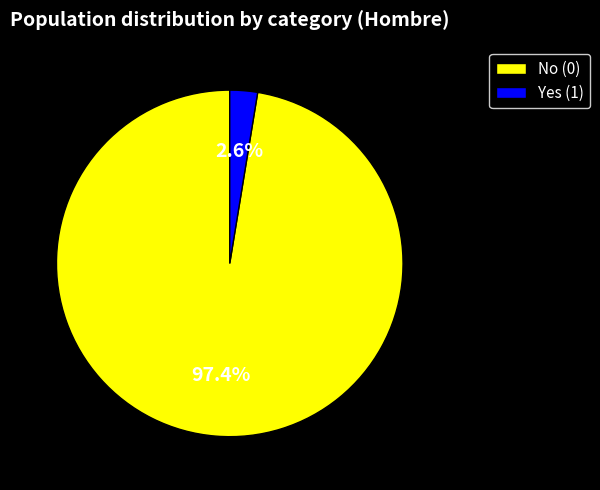

Between Yes (1) and No (0), which is larger?

No (0)